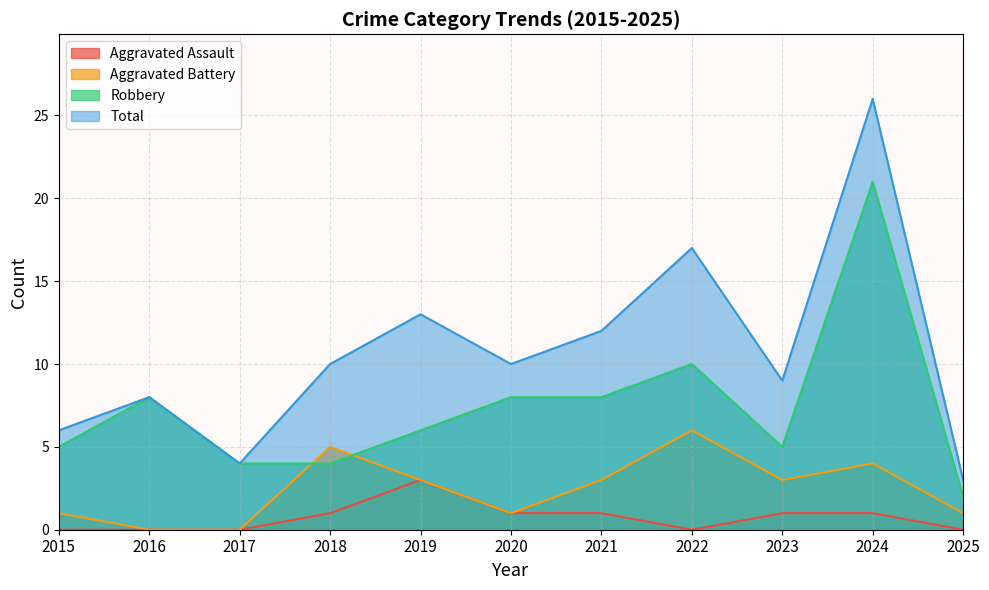

At which label is Aggravated Battery closest to 3?

2019